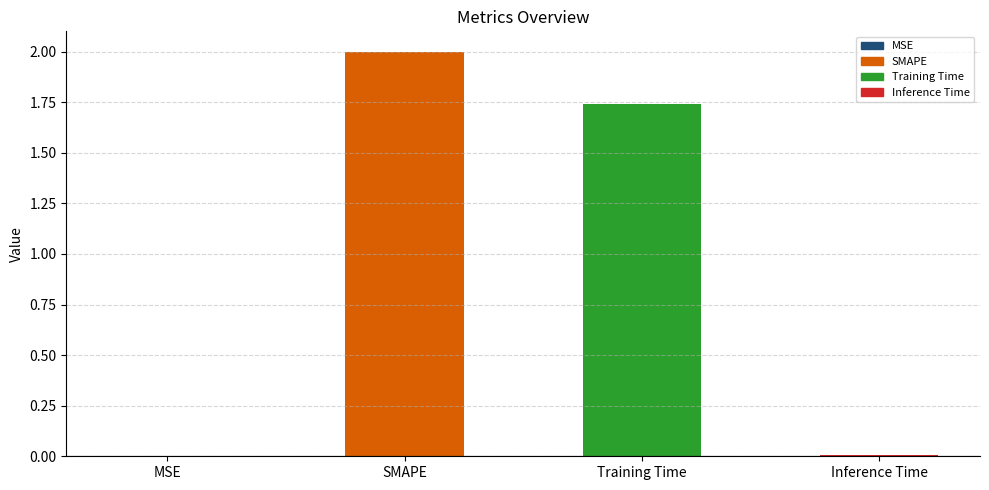

What is the sum of all values?

3.7